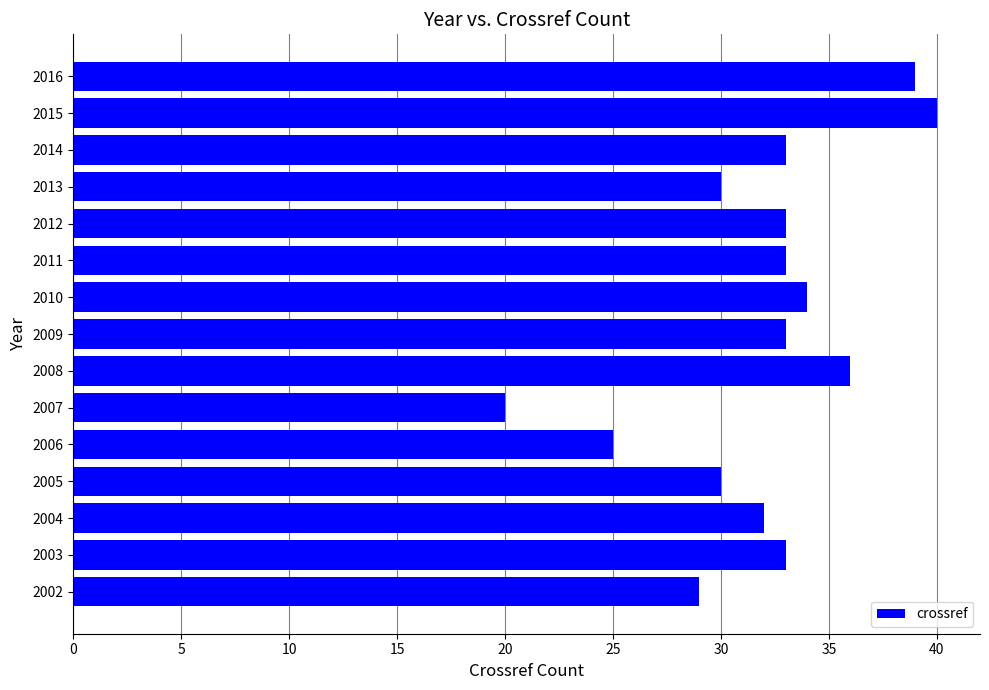

What is the approximate value at 2007, to the nearest 10?

20